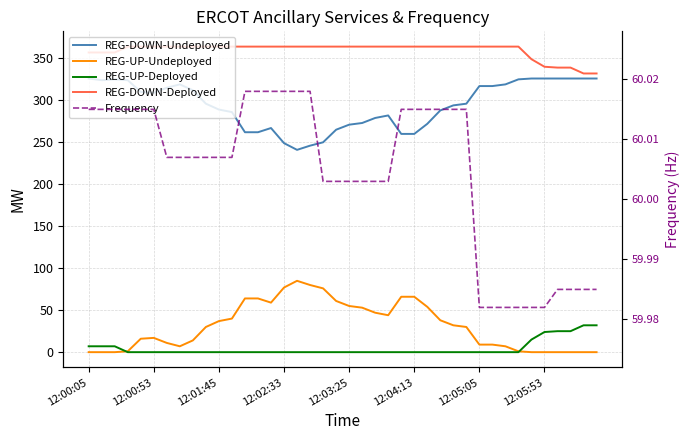

Which series has the largest total across all categories?

REG-DOWN-Deployed